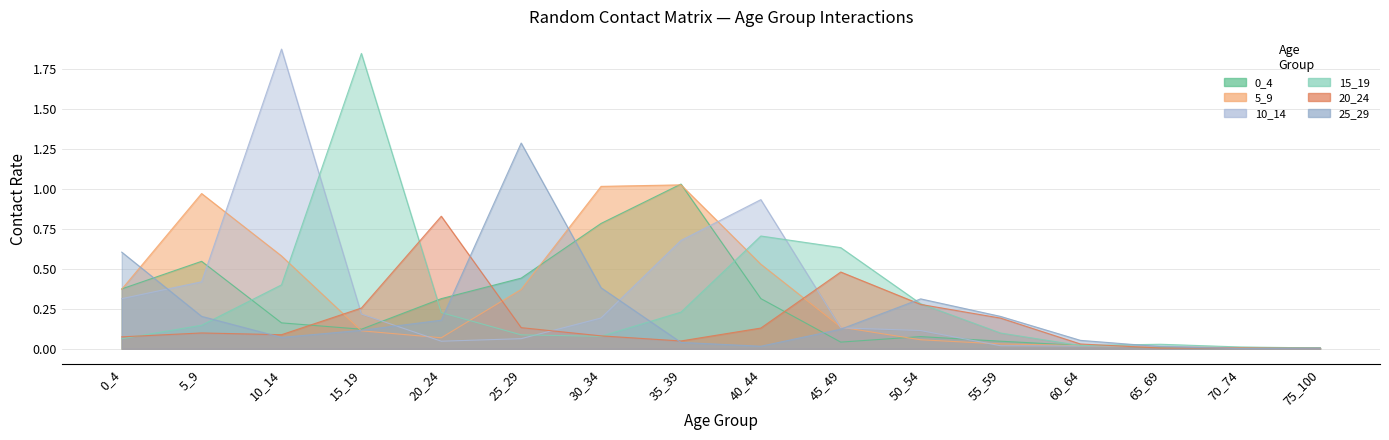

How many categories are shown in the chart?

16